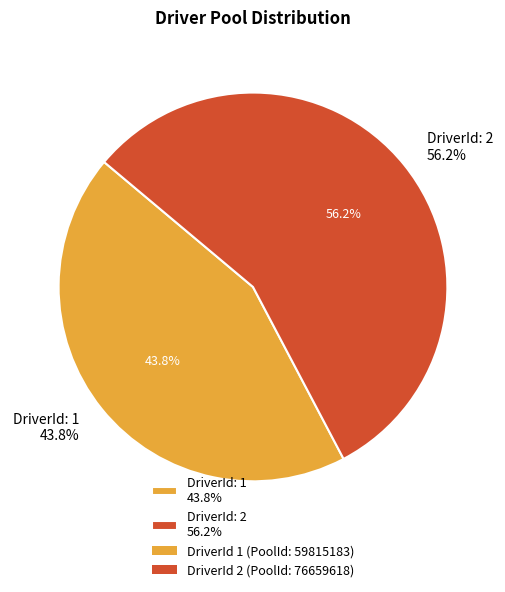

What is the largest slice in the pie chart?

2